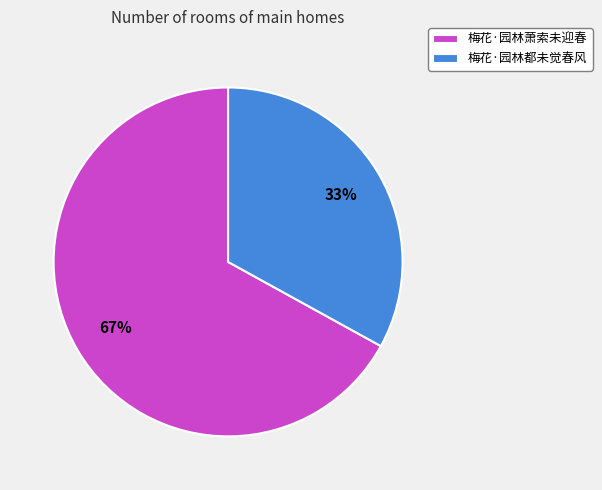

Which category has the biggest portion of the pie?

梅花·园林萧索未迎春